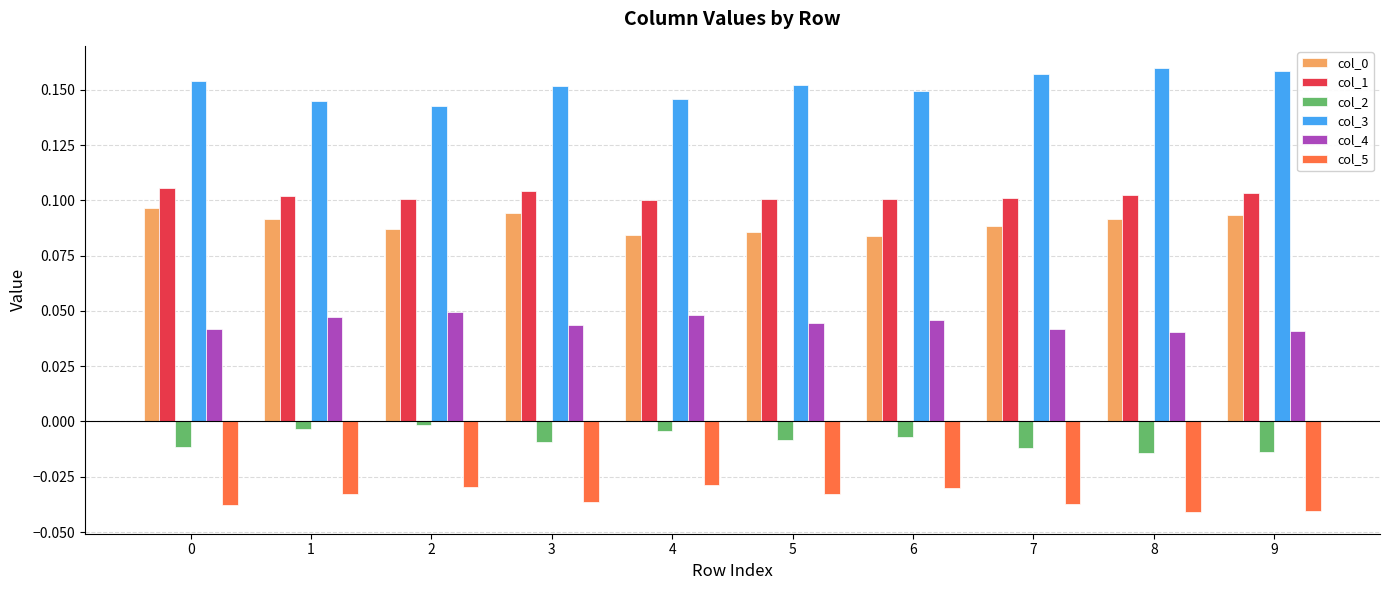

True or false: col_0 has a value of 0.1 at 0.

True